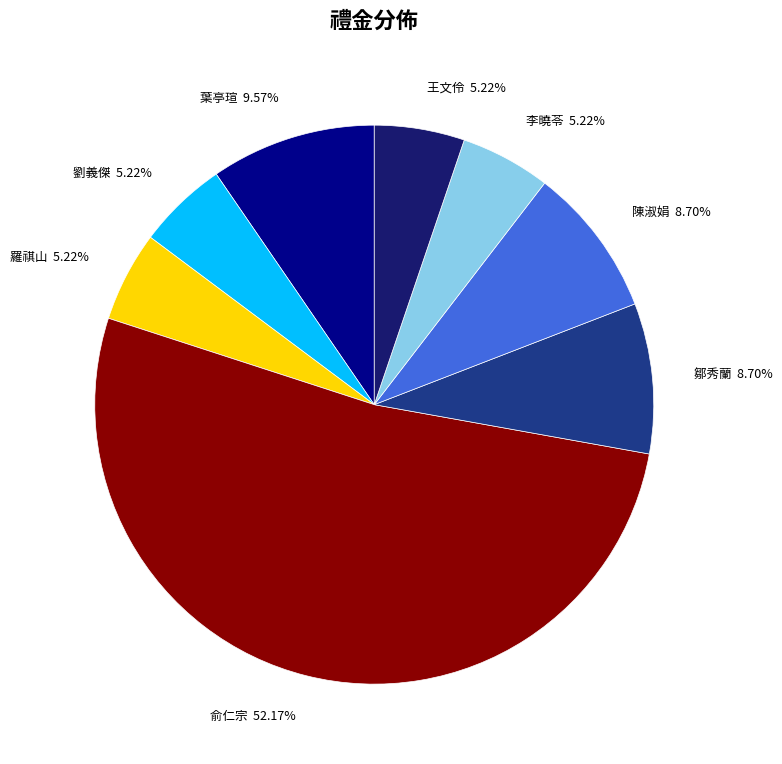

How many slices are in this pie chart?

8